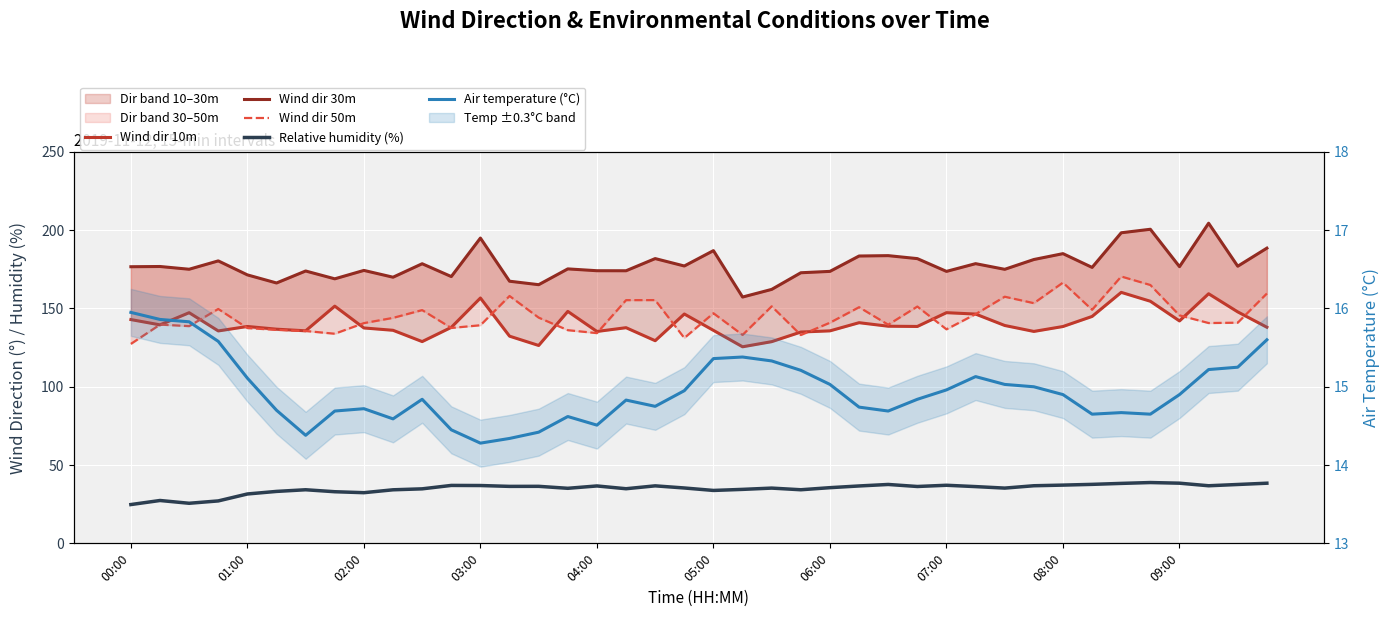

What is the value of the Relative humidity (%) point at the 10th from the left?

34.2